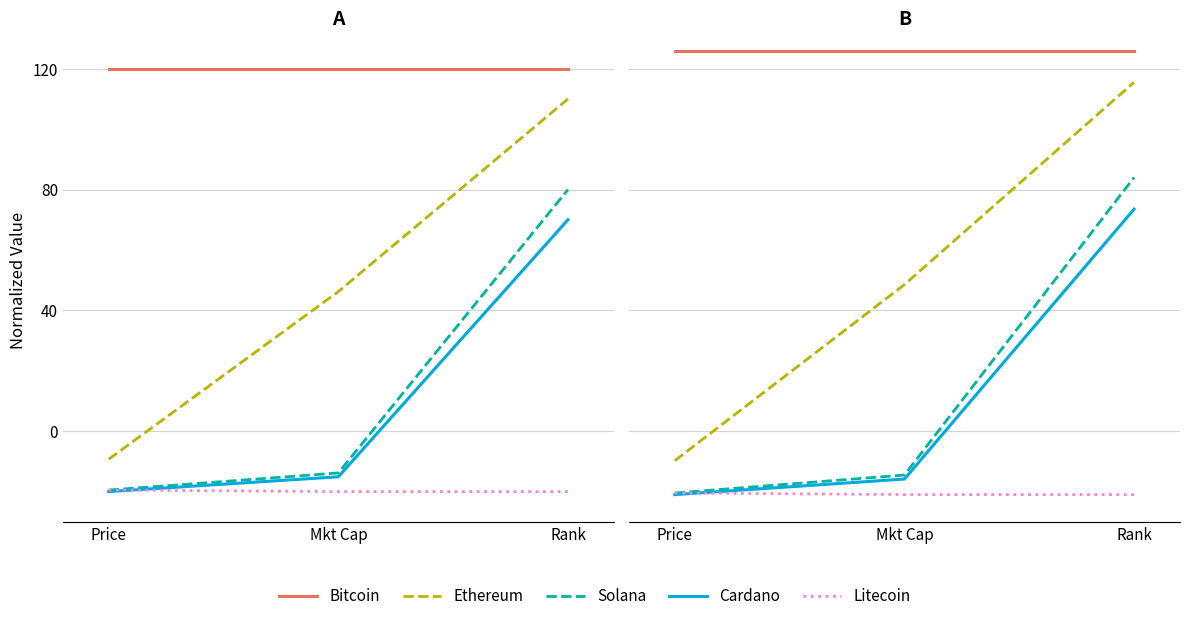

Is it true that Bitcoin equals 126.0 at Mkt Cap?

True